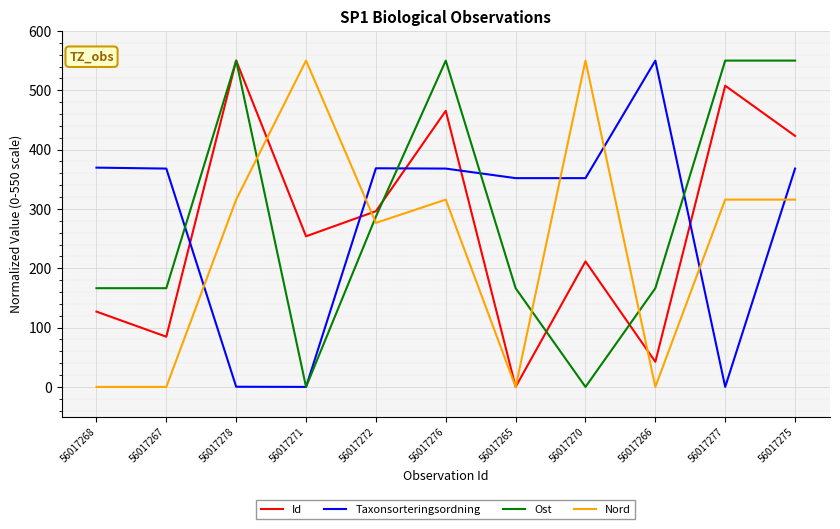

Between 56017272 and 56017266, which series saw the biggest shift?

Nord